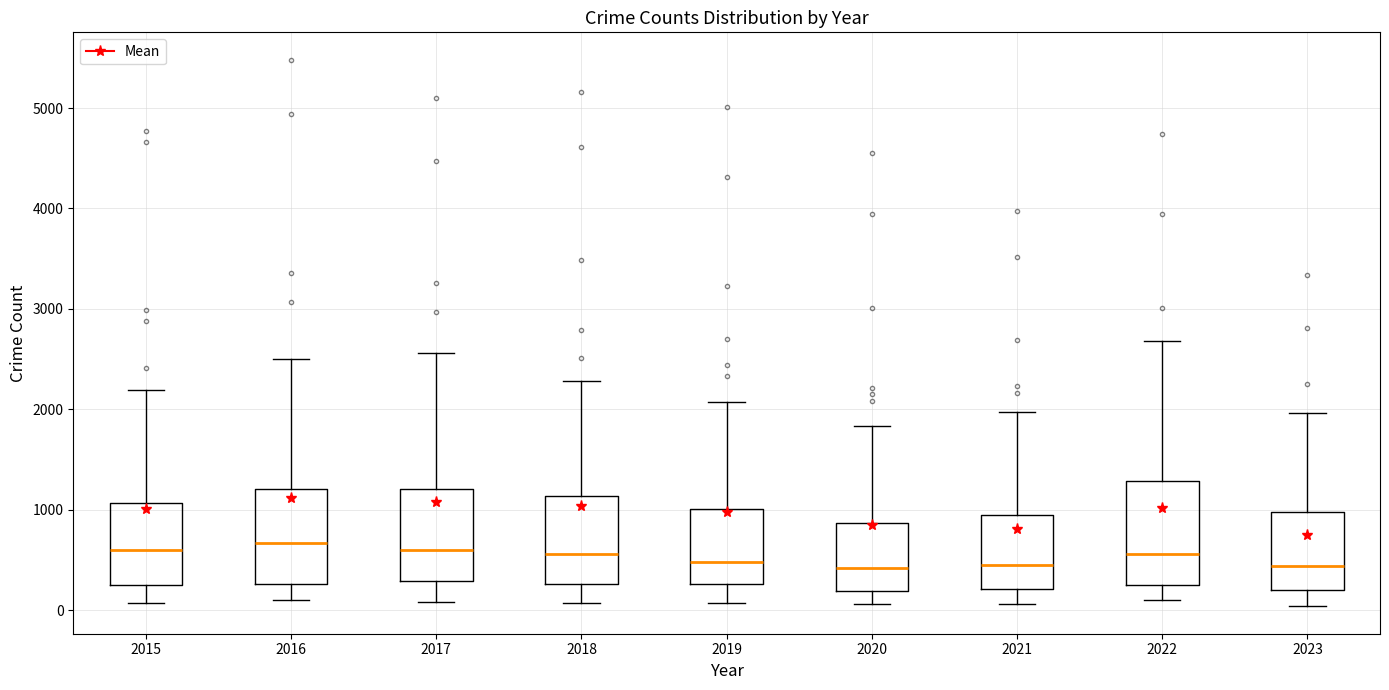

Where is the lower edge of the box at x = 2020 on the y-axis? The values are not printed on the chart, so give them approximately, as read against the axis.

200